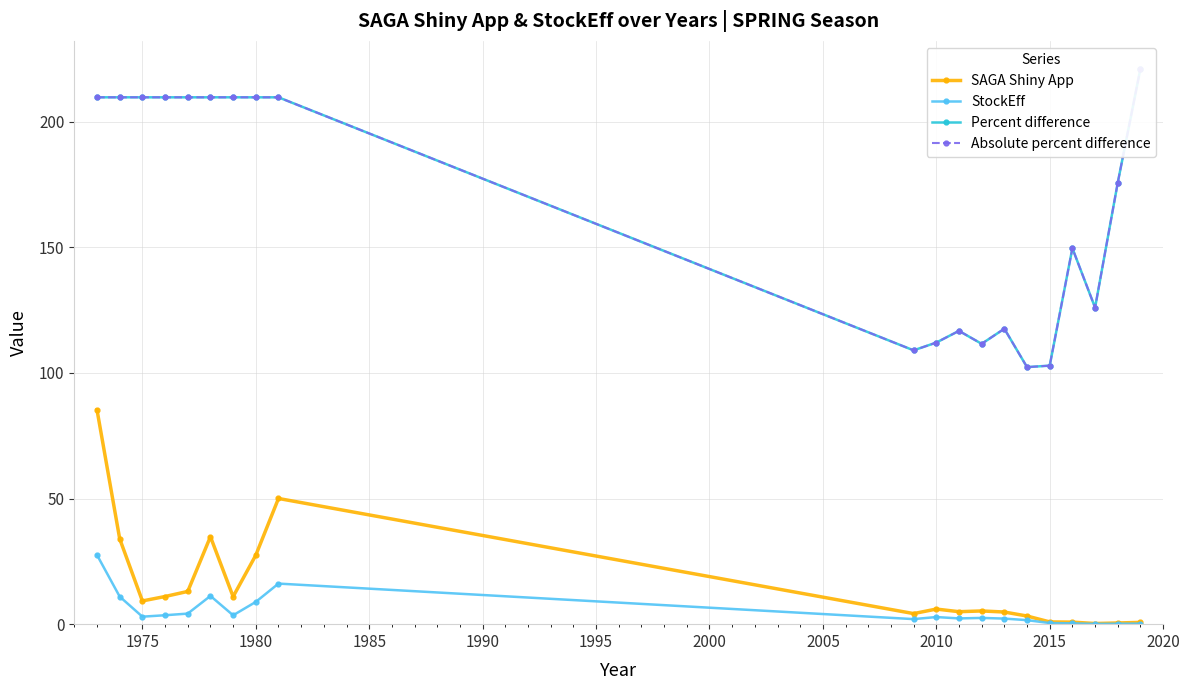

What are all the series names shown in the legend?

SAGA Shiny App, StockEff, Percent difference, Absolute percent difference